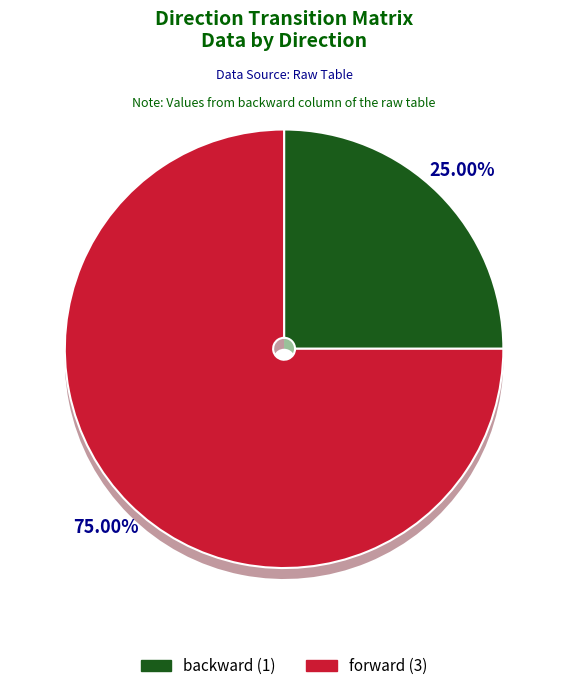

To the nearest percent, what portion does backward represent?

25%